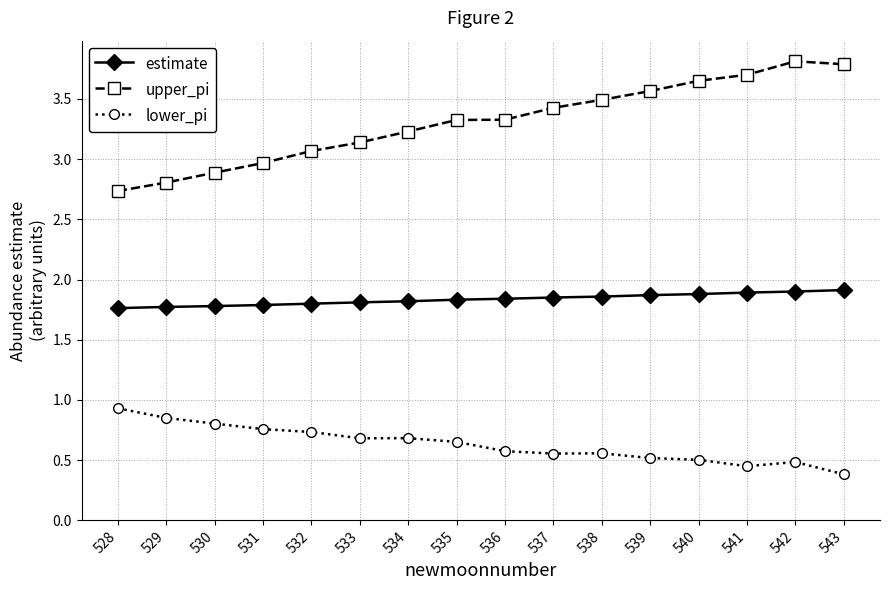

In lower_pi, how many points are lower than both neighbors (excluding endpoints)?

3